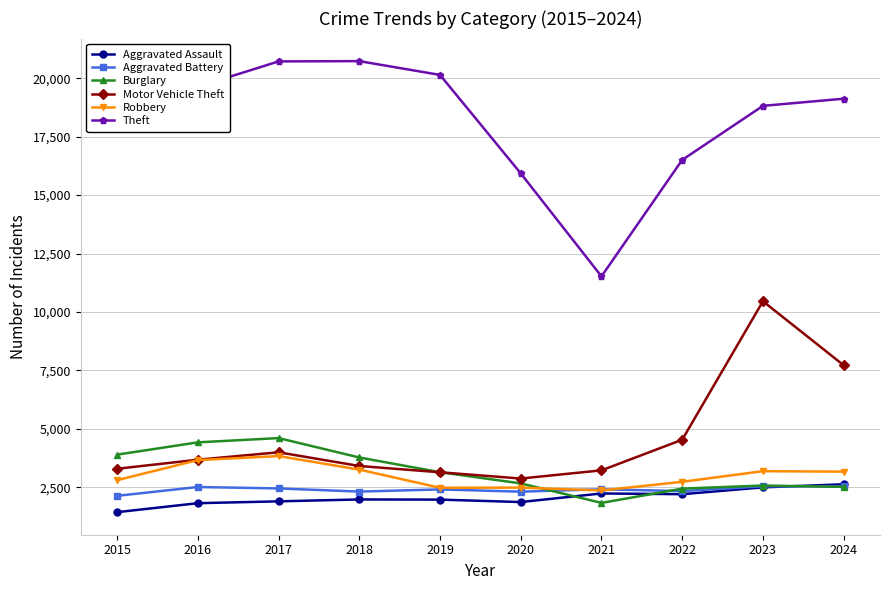

Which series has the widest spread of values?

Theft